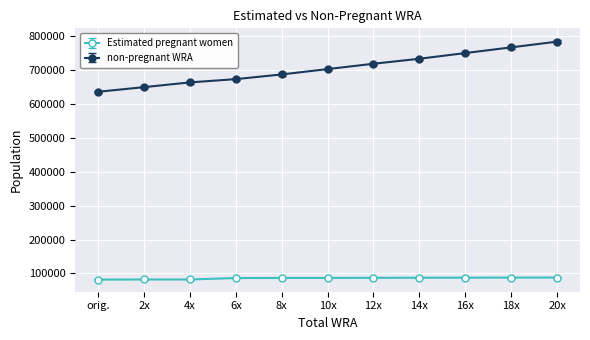

Which category has the highest value in the non-pregnant WRA series?

20x